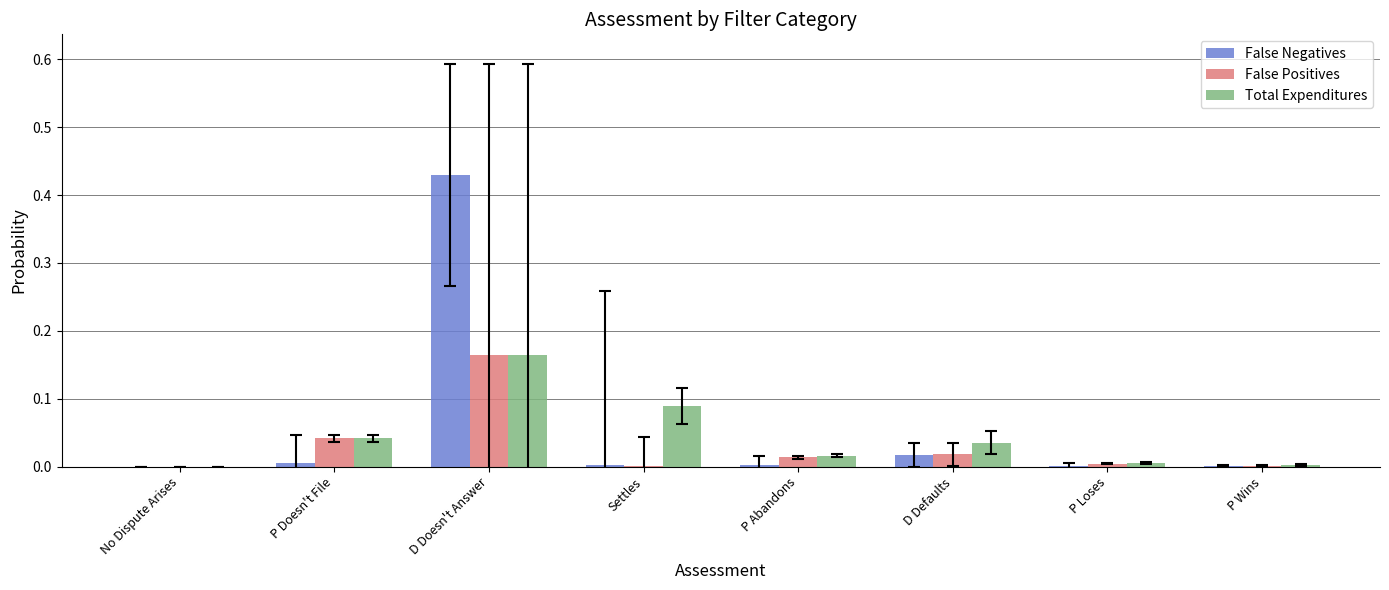

What are all the series names shown in the legend?

False Negatives, False Positives, Total Expenditures